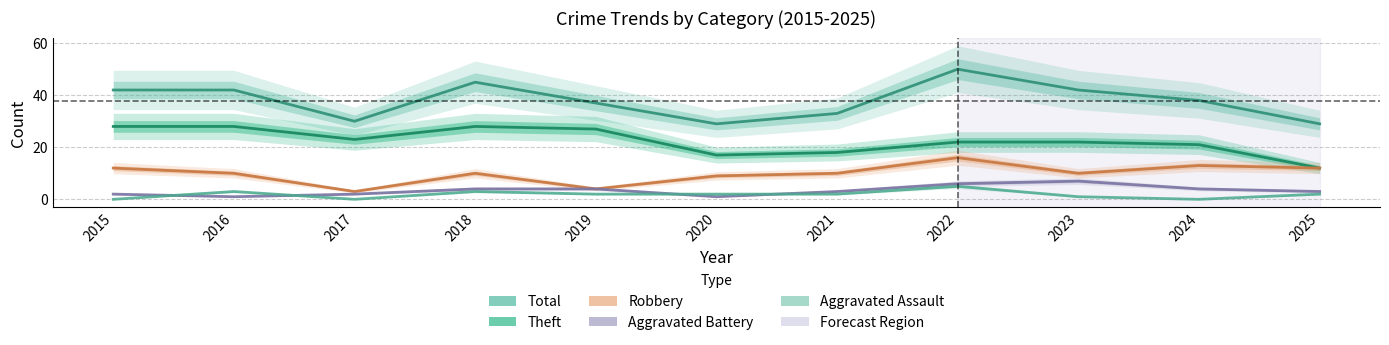

The value of Theft at 2015 is 28. True or false?

True